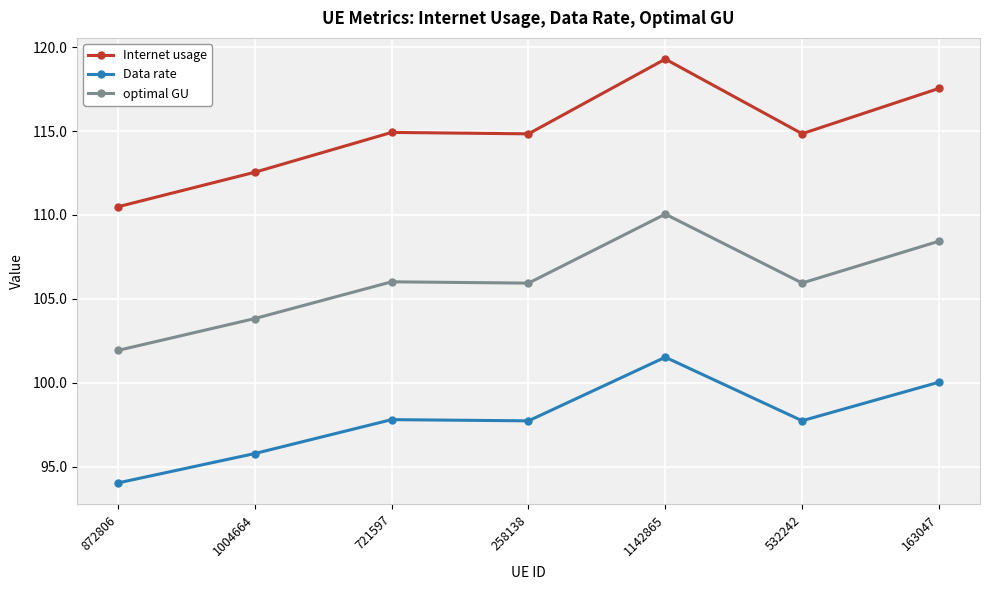

How many categories are shown in the chart?

7